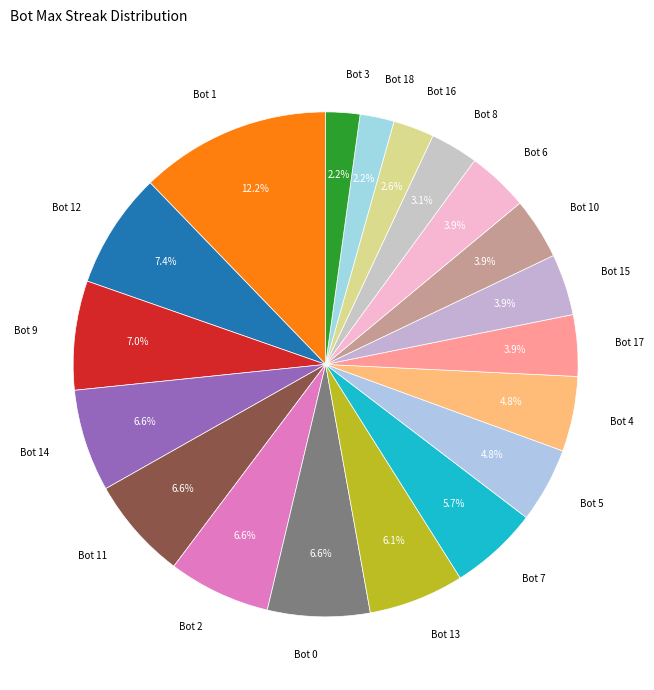

Count the number of slices in the pie.

19